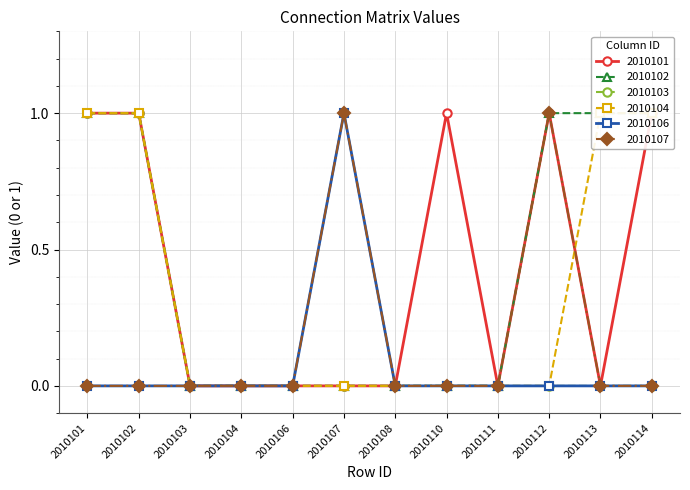

In 2010101, how many points are higher than both neighbors (excluding endpoints)?

2